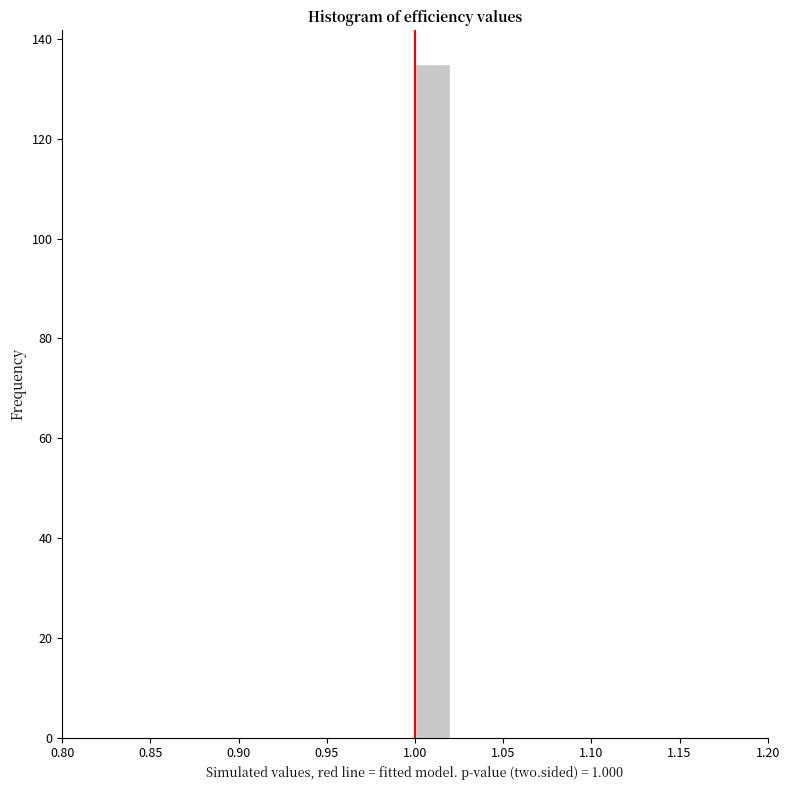

How tall is the bar that spans 1.00 to 1.02 on the x-axis? The values are not printed on the chart, so give them approximately, as read against the axis.

136